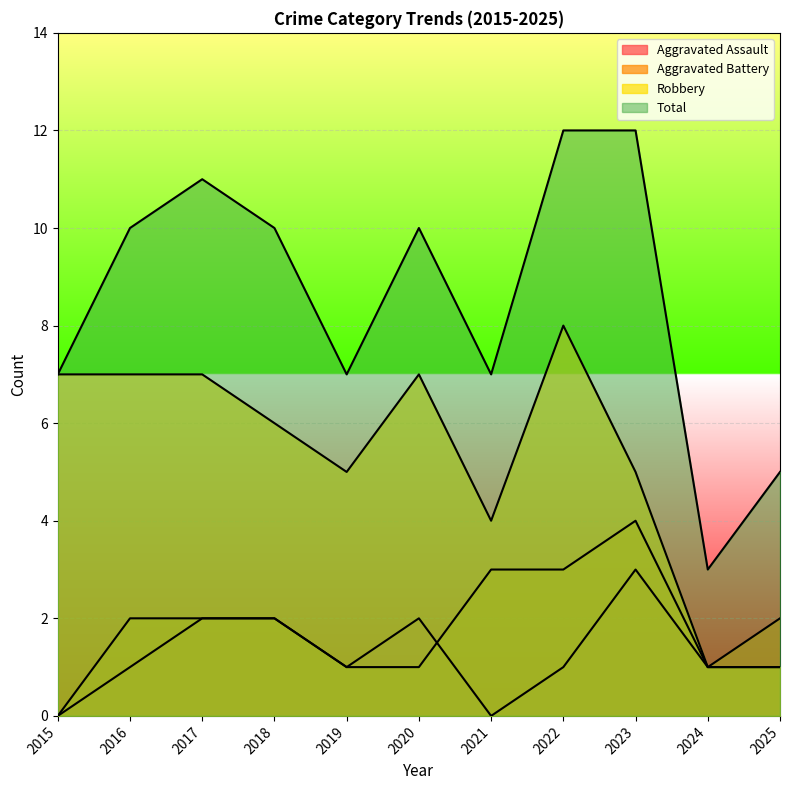

Reading left to right, extract all data points from this chart.

Aggravated Assault: 2015=0	2016=1	2017=2	2018=2	2019=1	2020=2	2021=0	2022=1	2023=3	2024=1	2025=1
Aggravated Battery: 2015=0	2016=2	2017=2	2018=2	2019=1	2020=1	2021=3	2022=3	2023=4	2024=1	2025=2
Robbery: 2015=7	2016=7	2017=7	2018=6	2019=5	2020=7	2021=4	2022=8	2023=5	2024=1	2025=1
Total: 2015=7	2016=10	2017=11	2018=10	2019=7	2020=10	2021=7	2022=12	2023=12	2024=3	2025=5